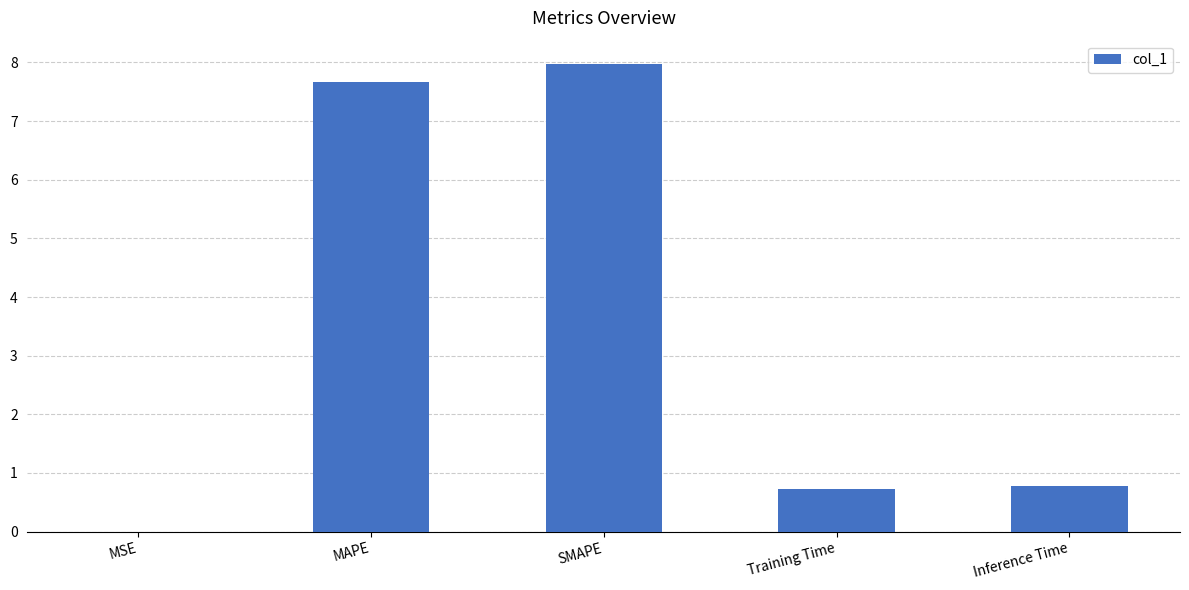

What is the difference between the values at Training Time and MAPE?

6.9